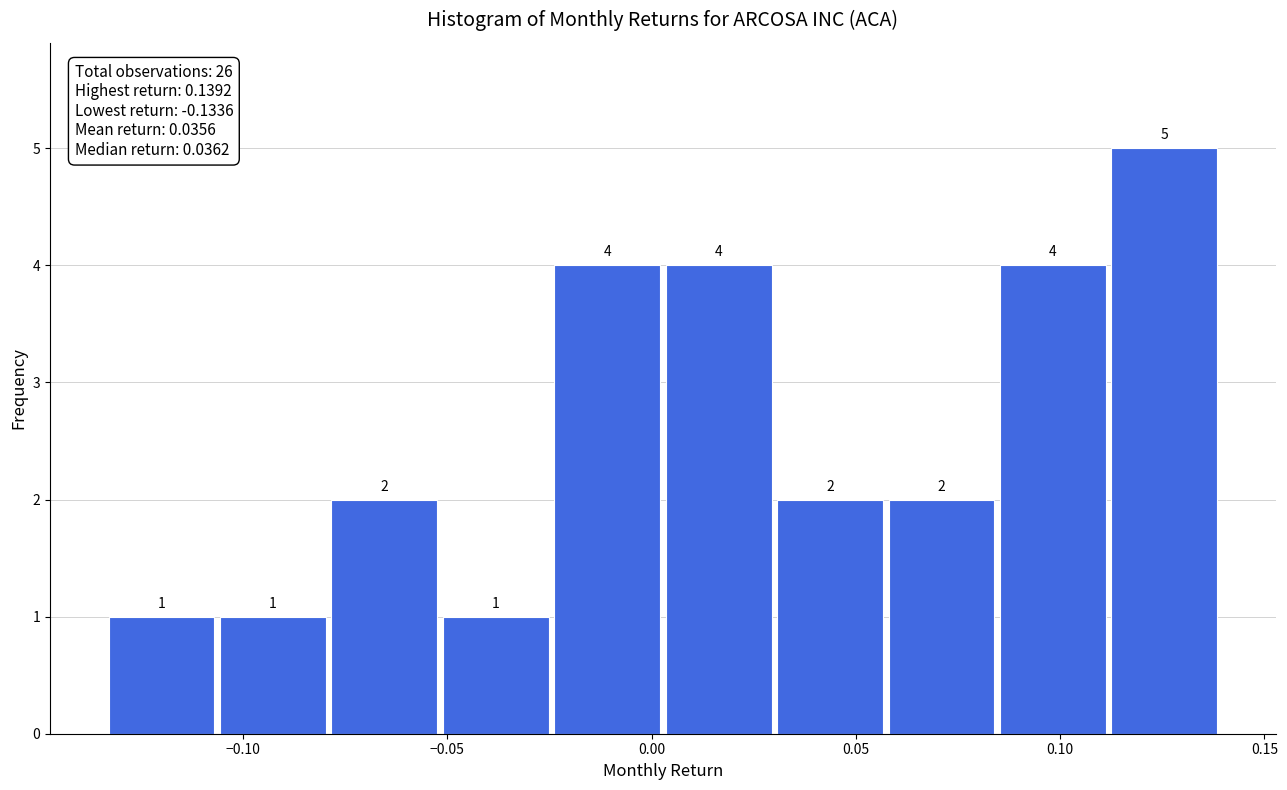

Reading left to right, list every bar in this chart as the range it spans on the x-axis followed by its height. The bar edges are not printed on the chart, so give them approximately, as read against the axis.

-0.135 to -0.105: 1
-0.105 to -0.080: 1
-0.080 to -0.050: 2
-0.050 to -0.025: 1
-0.025 to 0.005: 4
0.005 to 0.030: 4
0.030 to 0.055: 2
0.055 to 0.085: 2
0.085 to 0.110: 4
0.110 to 0.140: 5